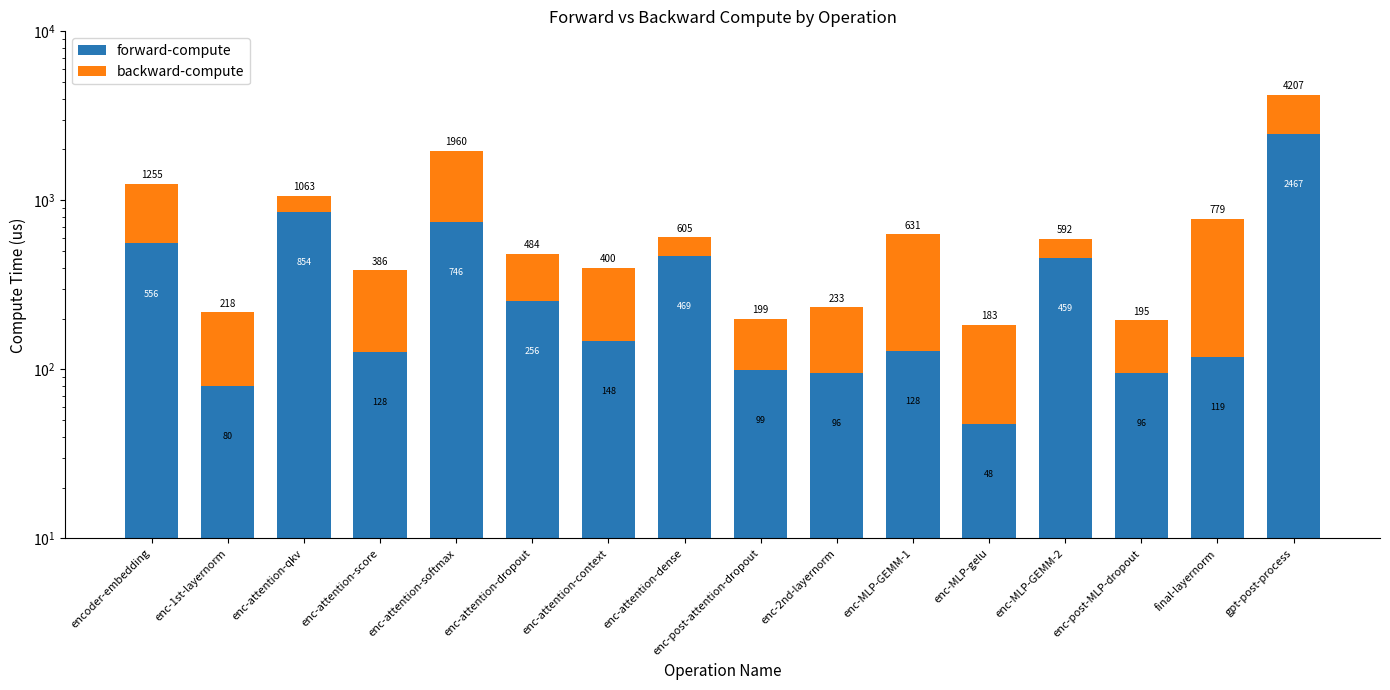

What is the spread (max minus min) of values at enc-MLP-GEMM-2?

325.1